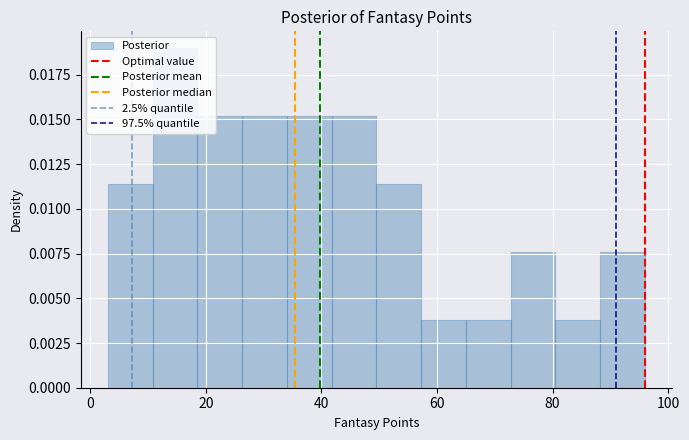

Read against the x-axis, roughly where is the centre of the tallest bar?

14